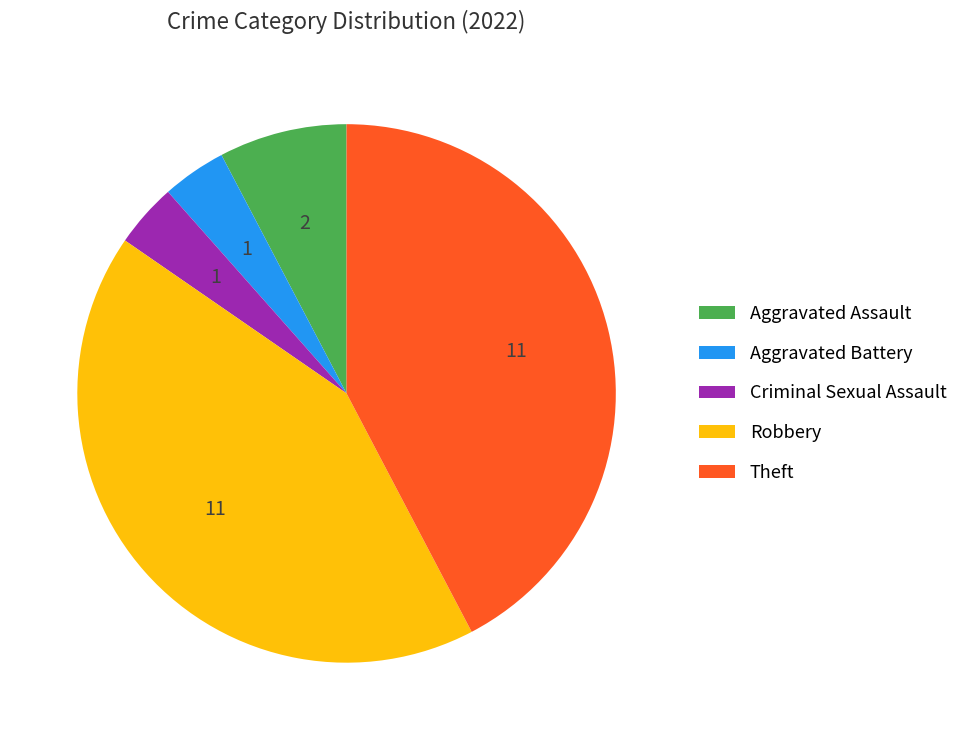

The Criminal Sexual Assault slice represents 4% of the pie. True or false?

True